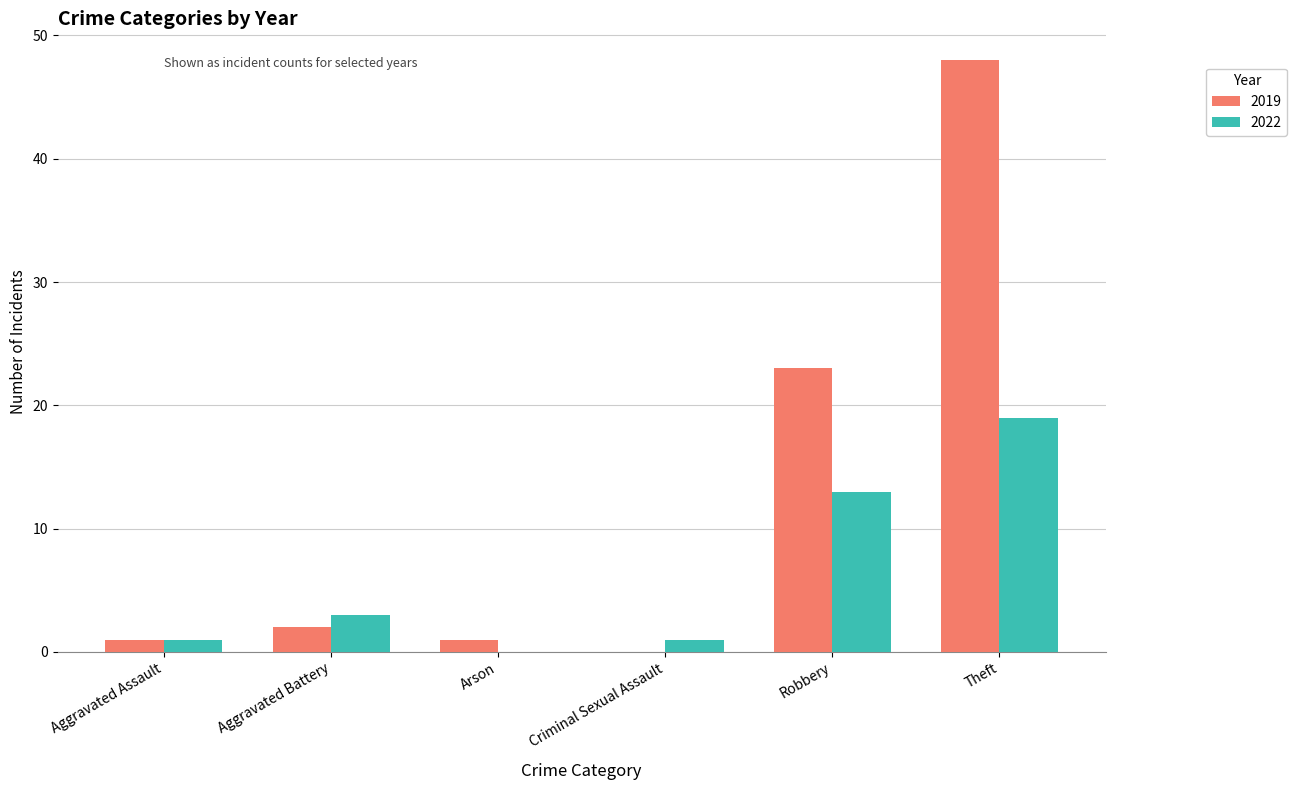

True or false: 2019 has a value of 26 at Criminal Sexual Assault.

False